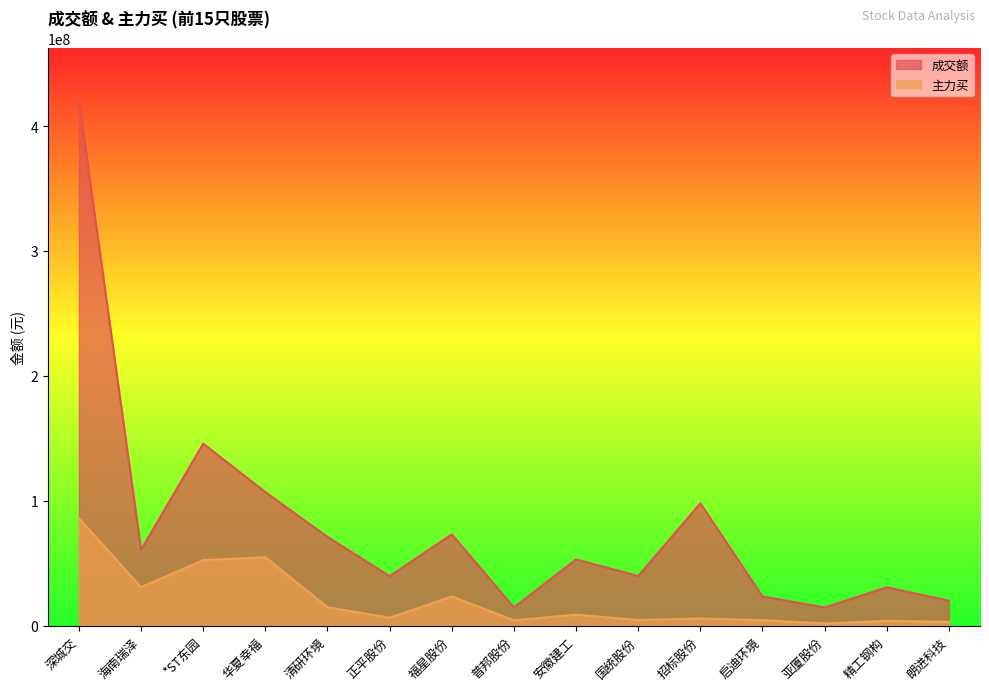

True or false: 成交额 and 主力买 intersect in this chart.

False